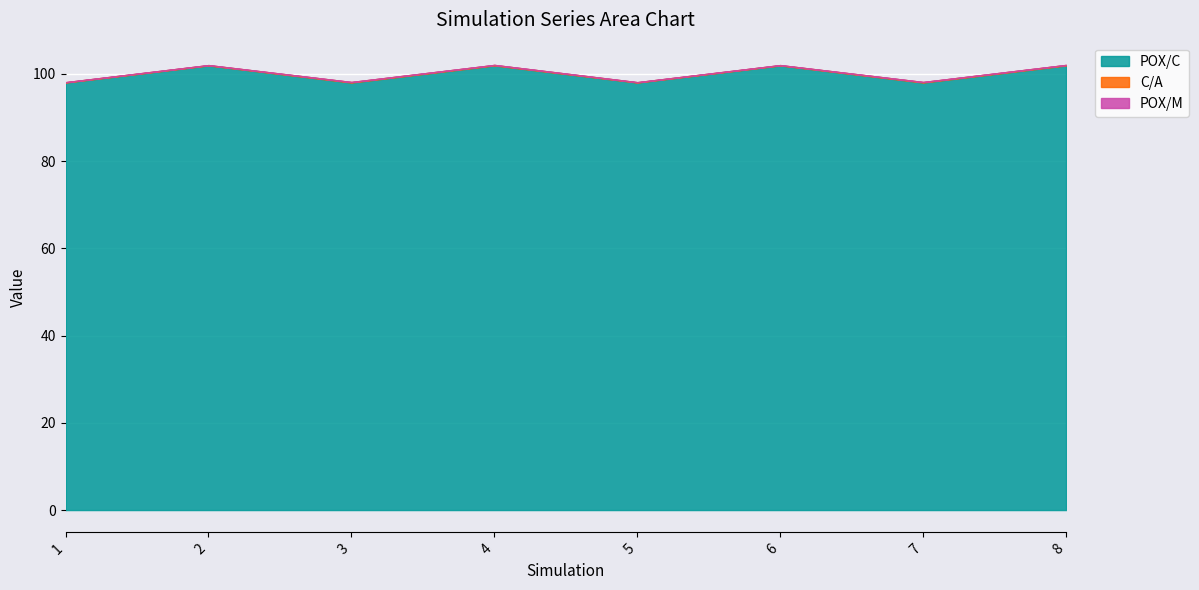

Which series has the largest total across all categories?

POX/C